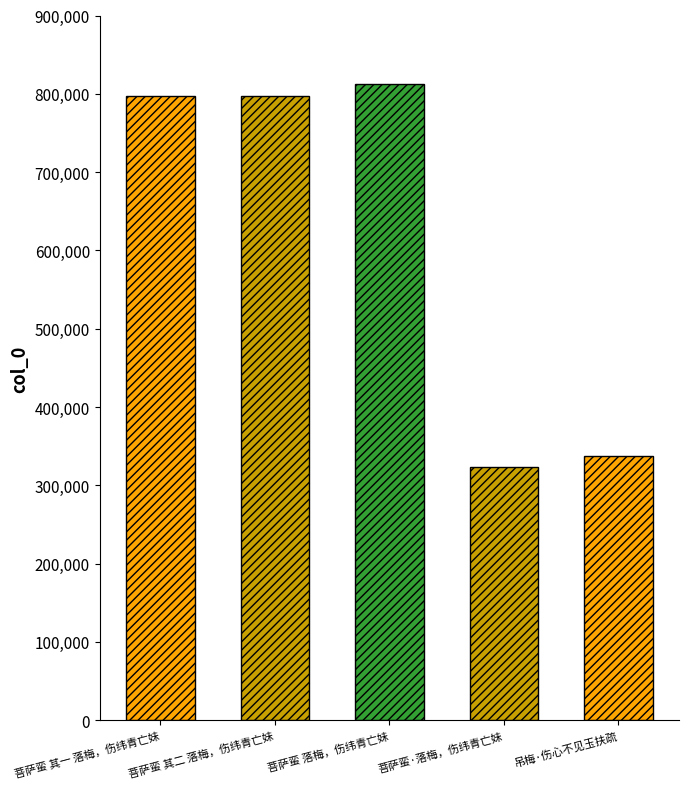

Which label corresponds to the largest value in the chart?

菩萨蛮 落梅，伤纬青亡妹